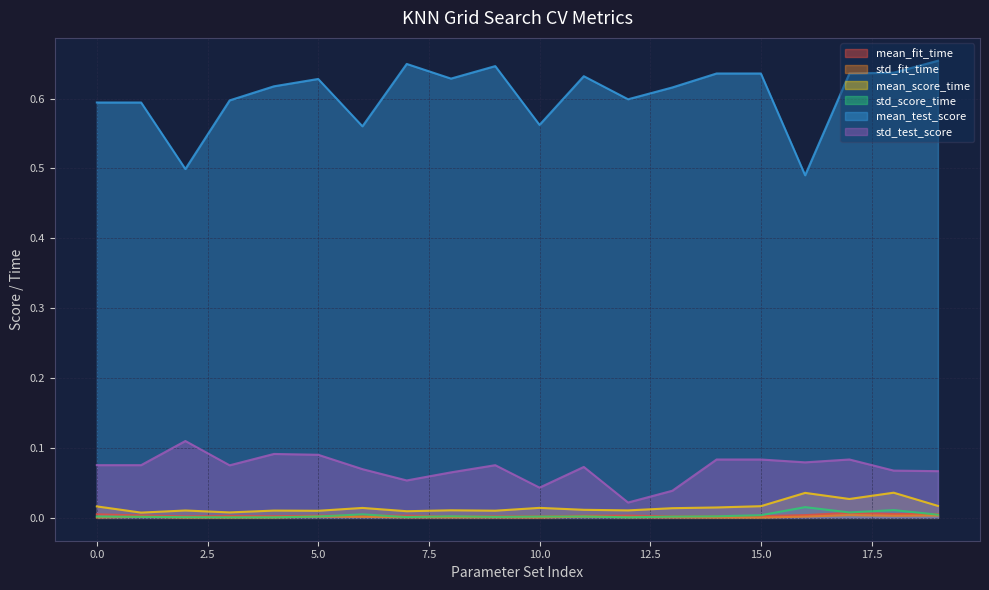

Which has a higher value, 3 or 1?

1